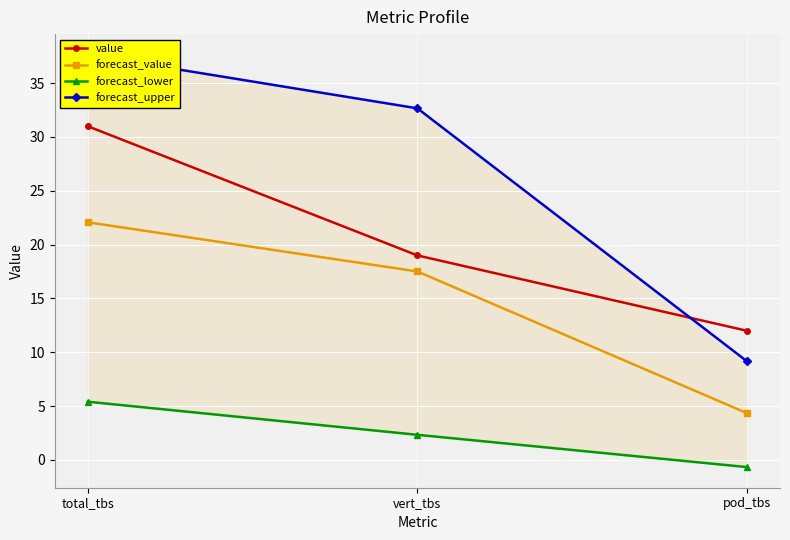

Which has a higher value, pod_tbs or total_tbs?

total_tbs